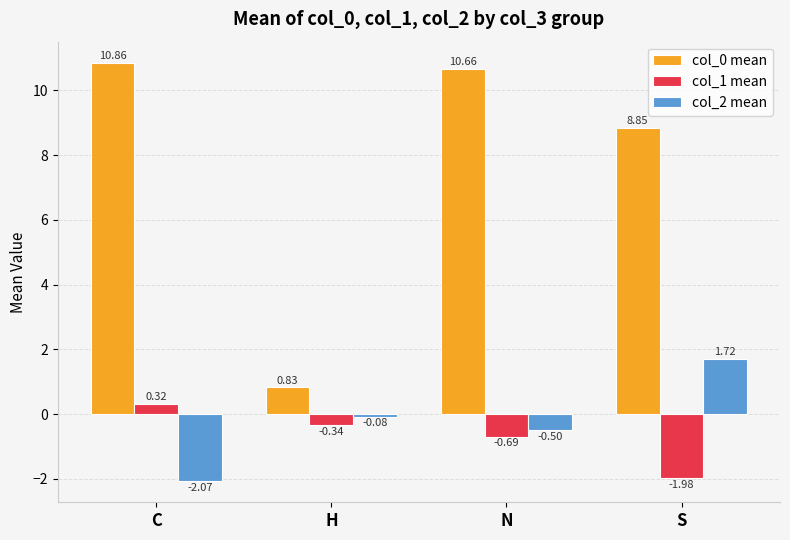

At which category is the sum across all series the highest?

N